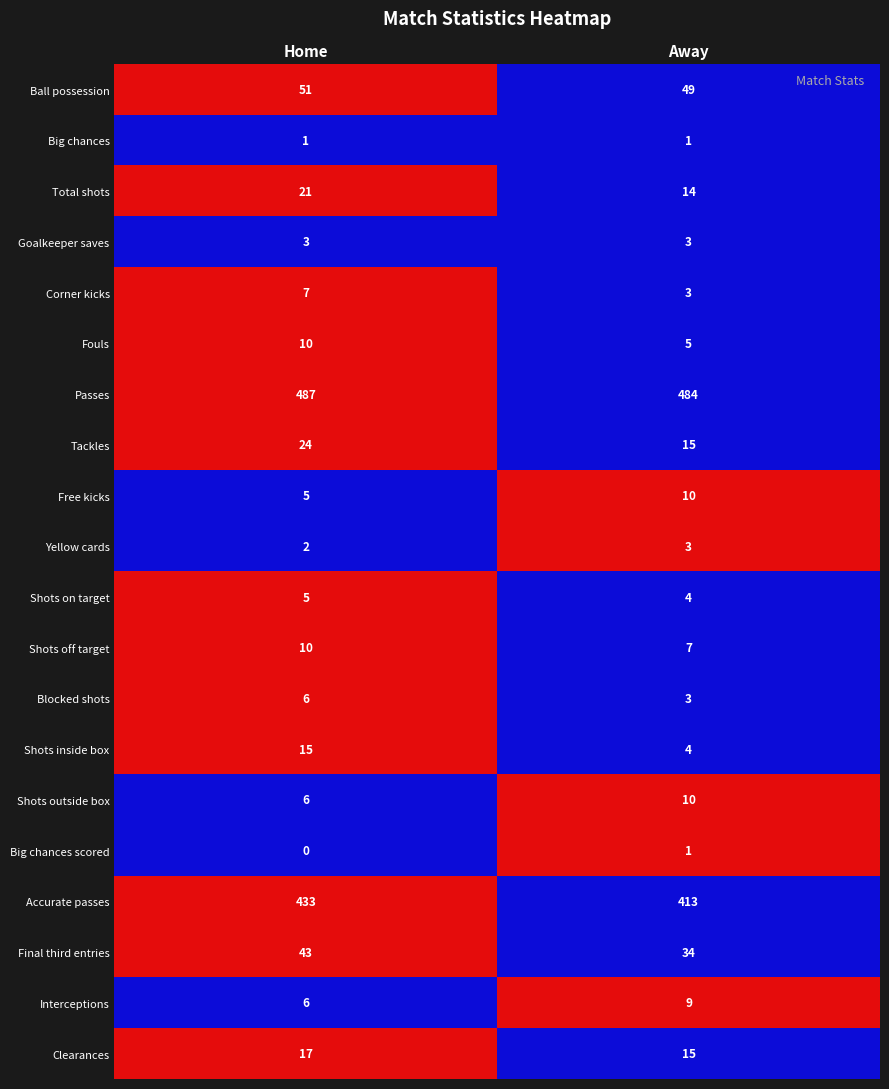

True or false: Shots on target has a value of 4 at Away.

True